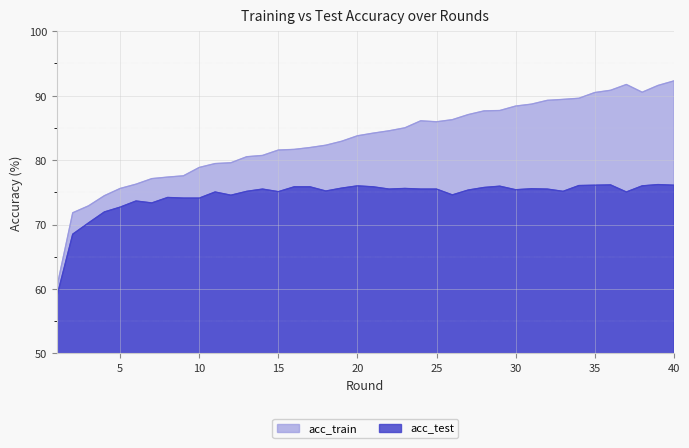

Where is the first local minimum for acc_test?

7